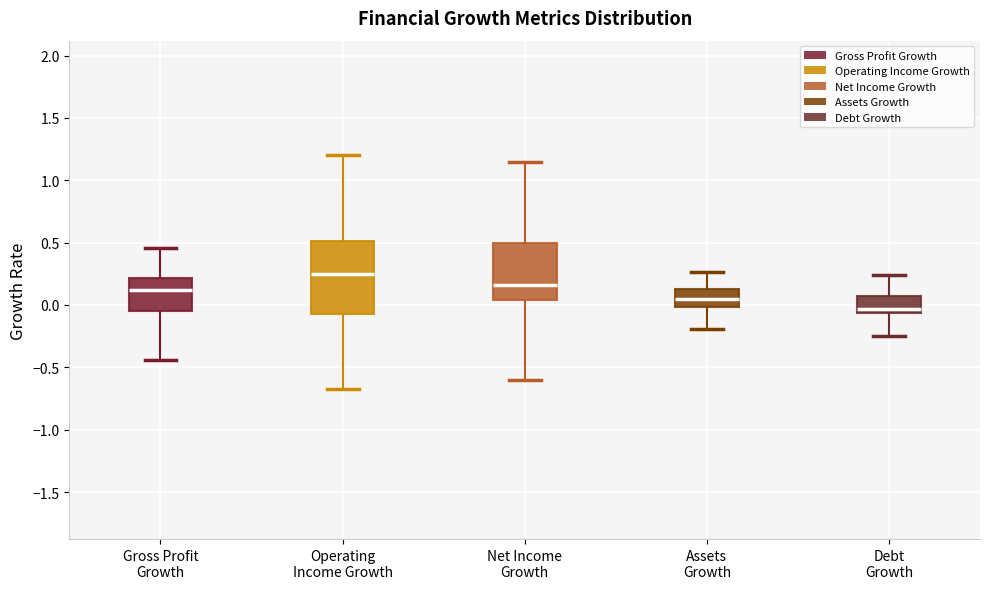

Comparing the boxes themselves (not the whiskers), which one is the tallest?

Operating Income Growth